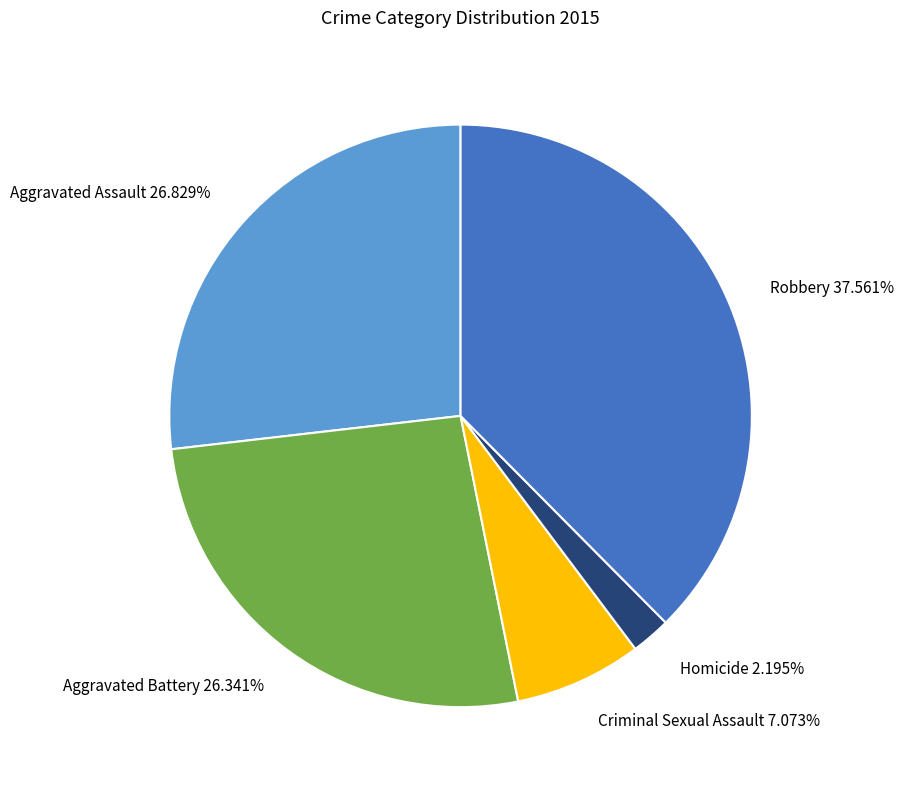

Which category has the biggest portion of the pie?

Robbery